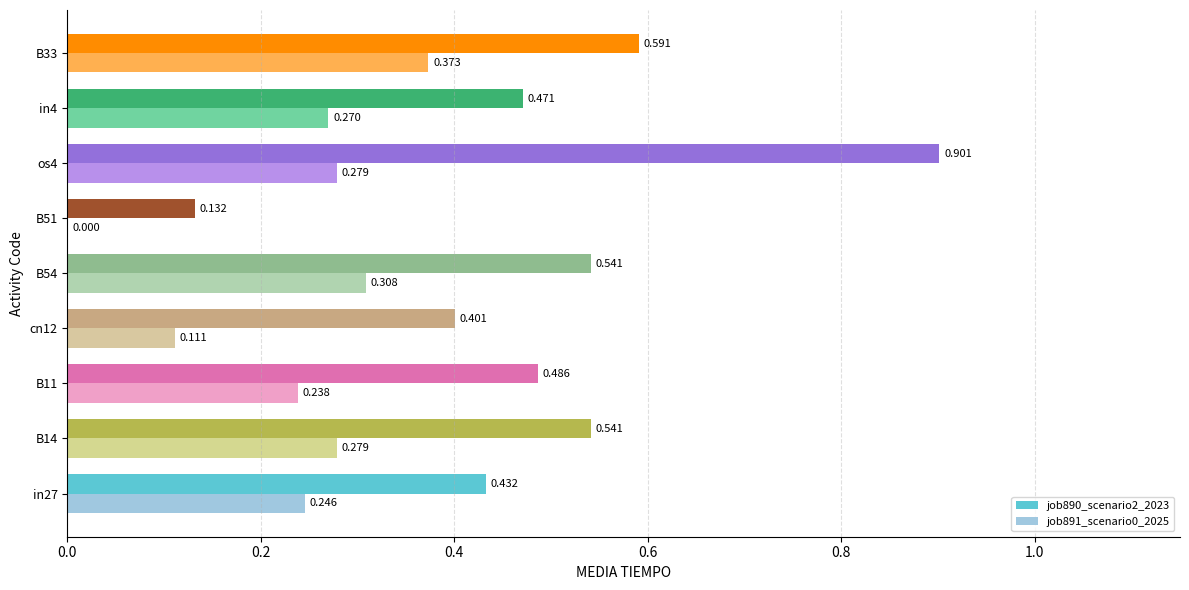

Is the value of job890_scenario2_2023 at B33 greater than the value of job891_scenario0_2025 at in27?

Yes